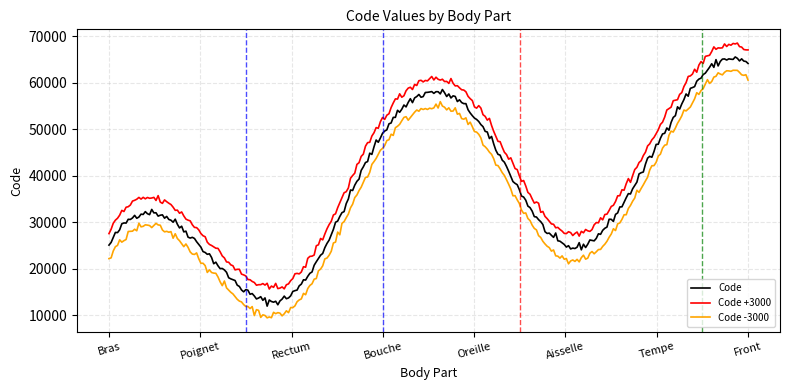

List the series in order of their peak value, lowest first.

Code -3000, Code, Code +3000